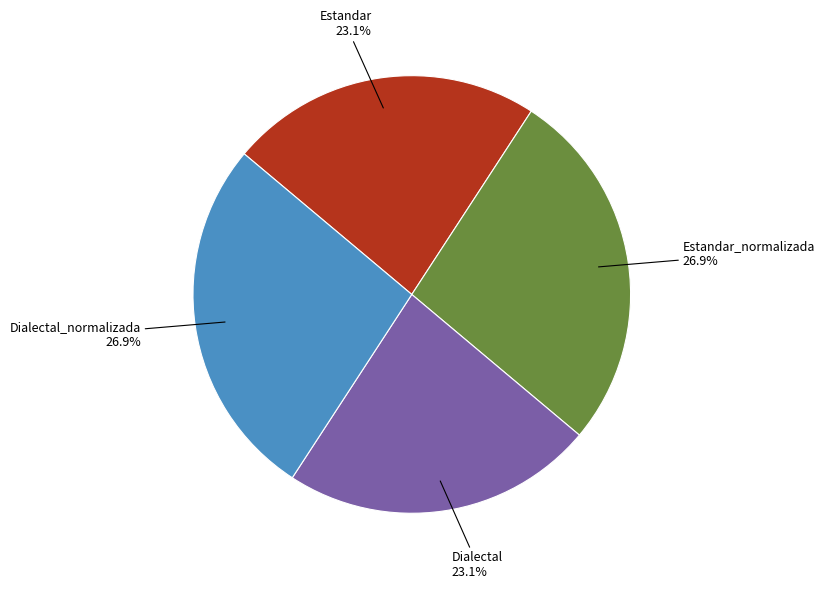

What is the ratio of the value at Dialectal to the value at Estandar?

1.0